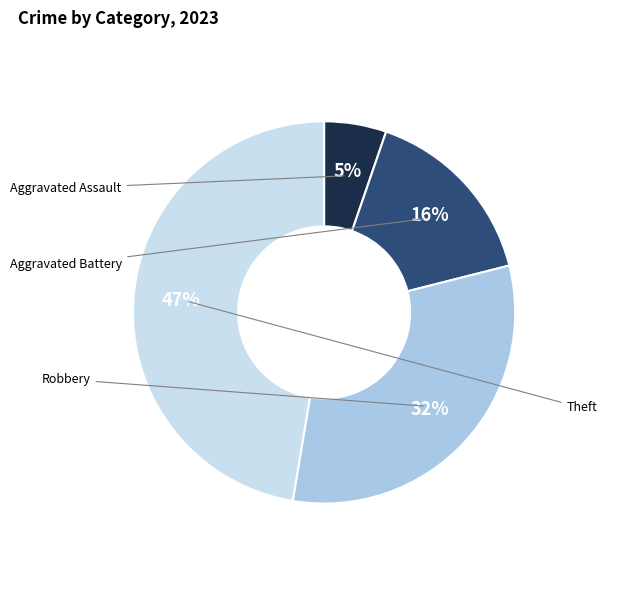

Is there any slice that represents more than half of the pie?

No